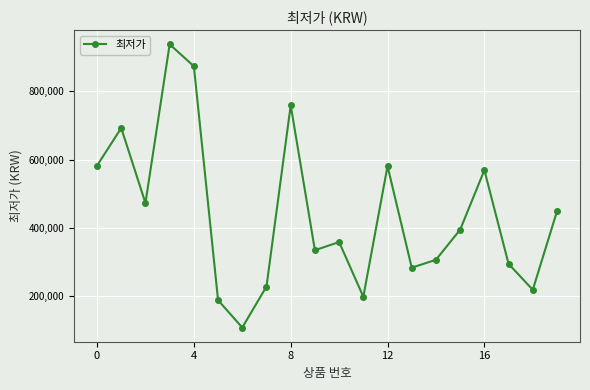

What is the sum of all values?

8835170